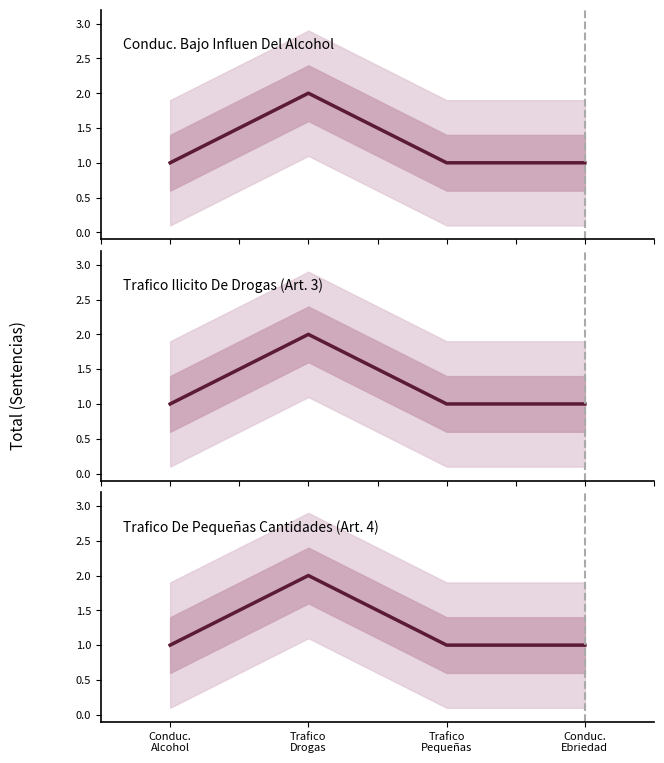

Reading left to right, list all the values displayed in this chart.

Conduc. Bajo Influen Del Alcohol: 1	2	1	1
Trafico Ilicito De Drogas (Art. 3): 1	2	1	1
Trafico De Pequeñas Cantidades (Art. 4): 1	2	1	1